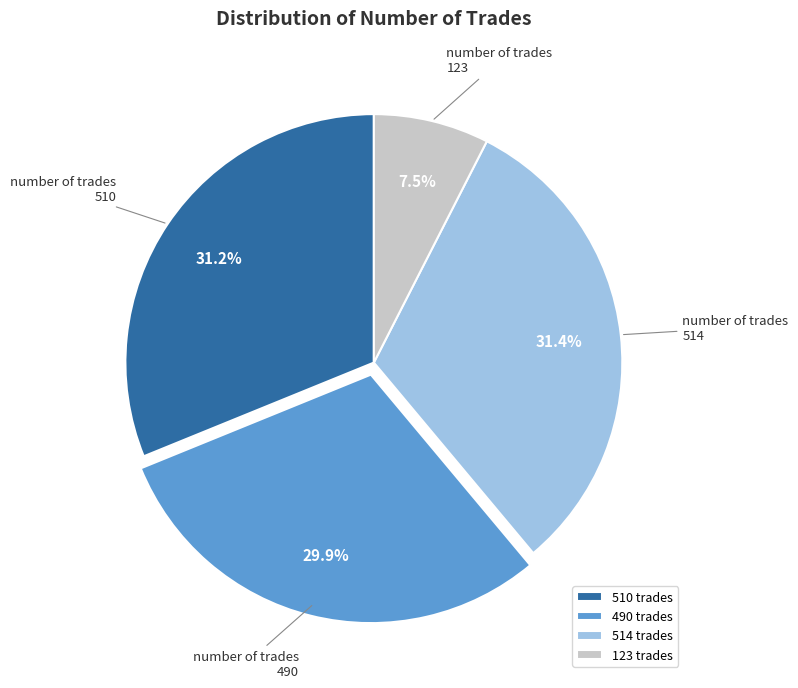

How much of the chart is everything except 490?

70.1%